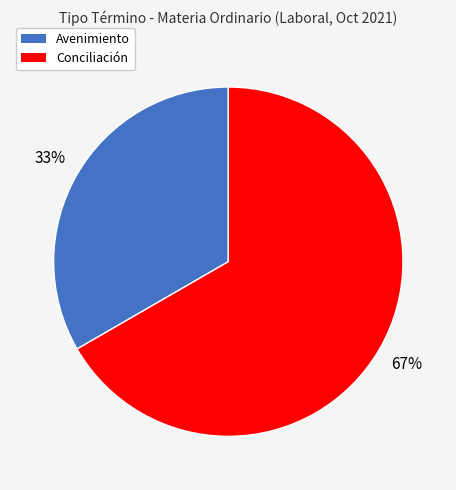

To the nearest percent, what is the average slice percentage?

50%